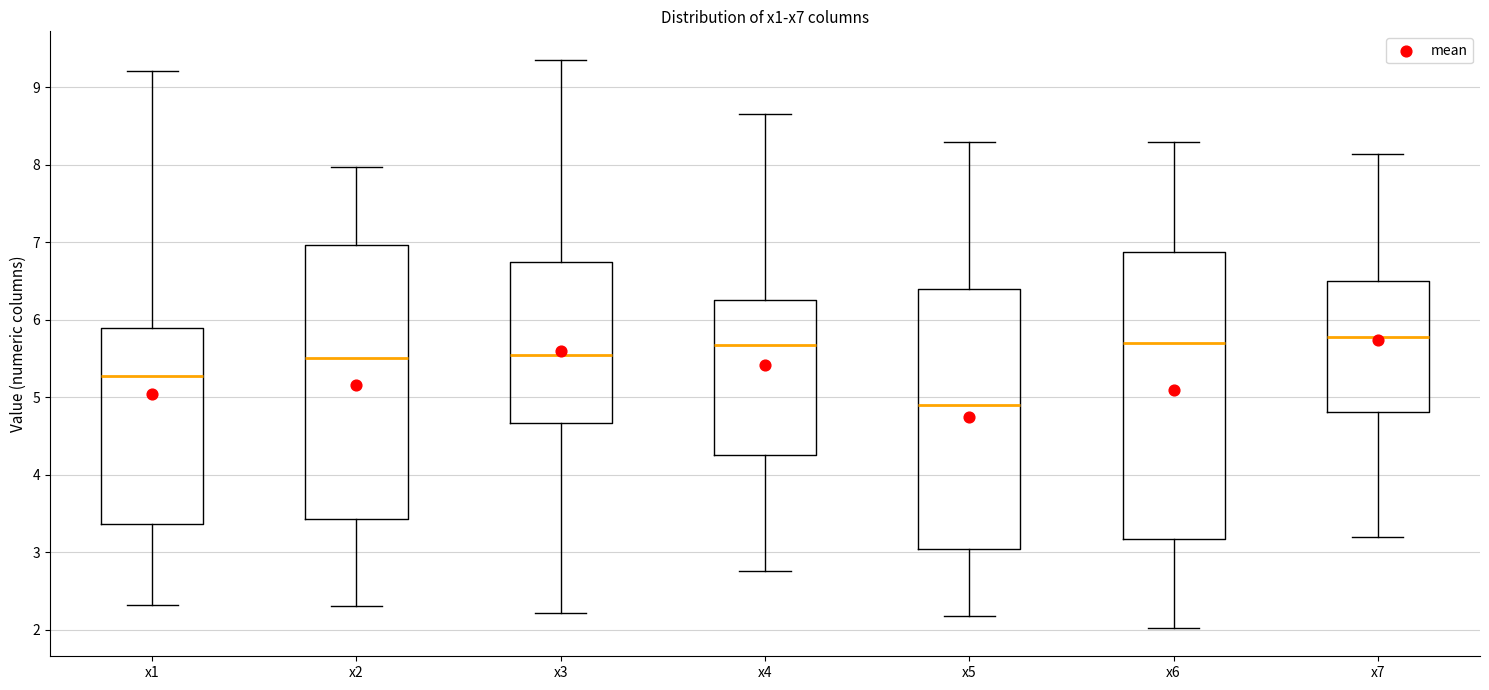

Where is the upper edge of the box for x5 on the y-axis? The values are not printed on the chart, so give them approximately, as read against the axis.

6.4